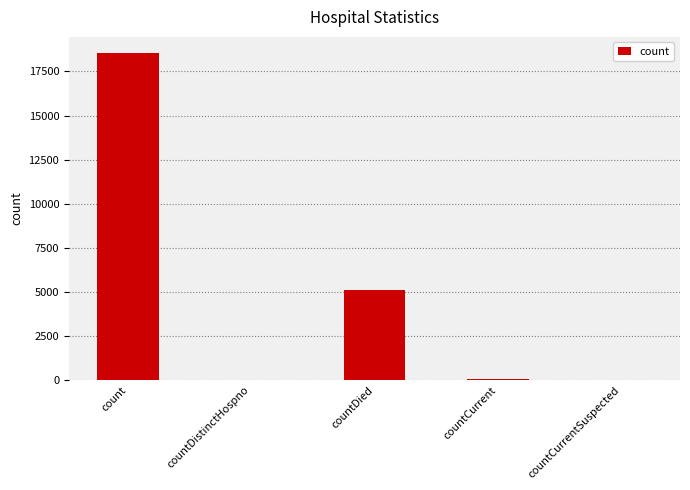

Is it true that the value at countCurrentSuspected is -6381?

False